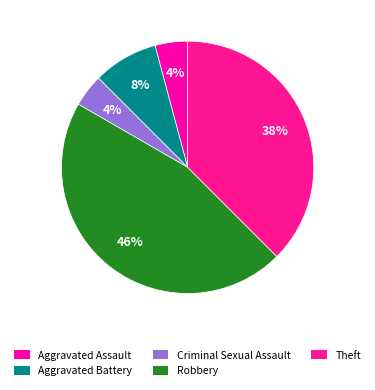

To the nearest percent, what is the combined percentage of Theft and Criminal Sexual Assault?

42%